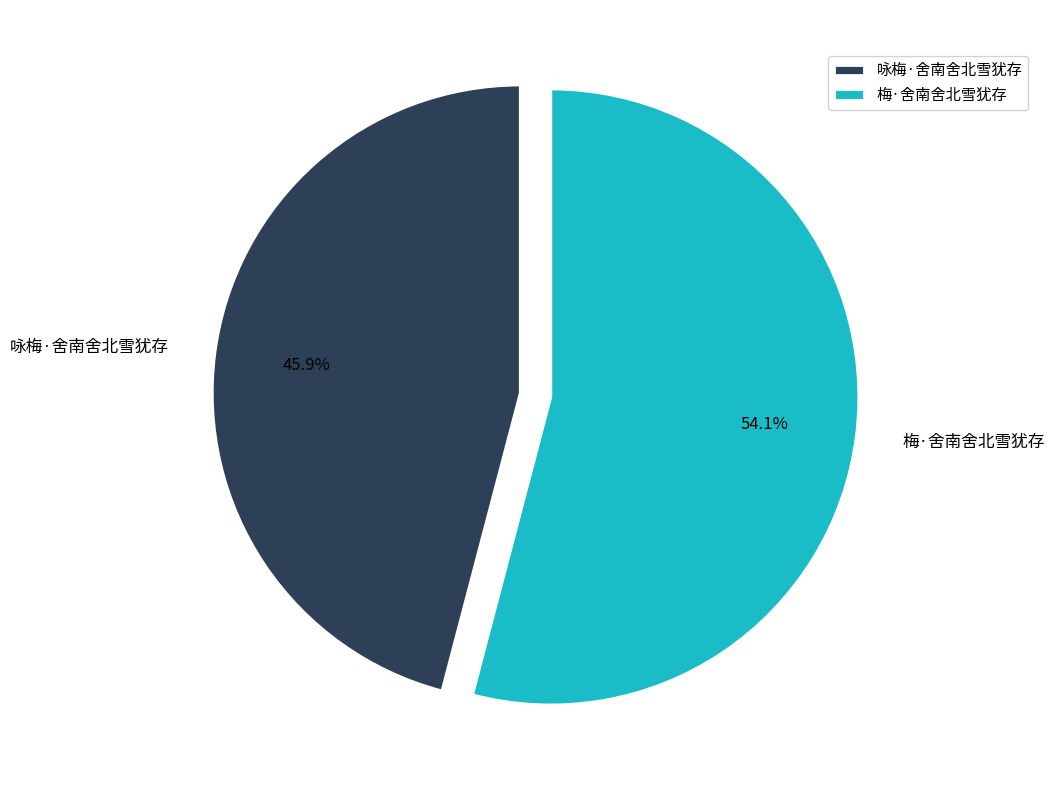

Rank the categories by value from highest to lowest.

梅·舍南舍北雪犹存, 咏梅·舍南舍北雪犹存